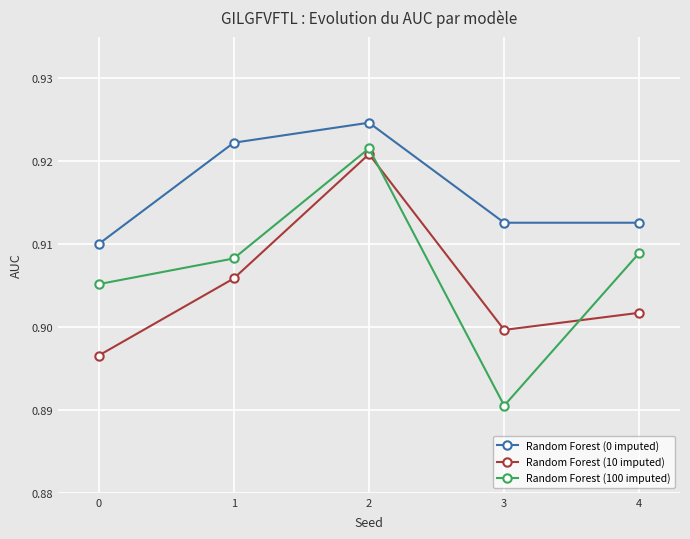

Which category has the lowest value across all series?

3